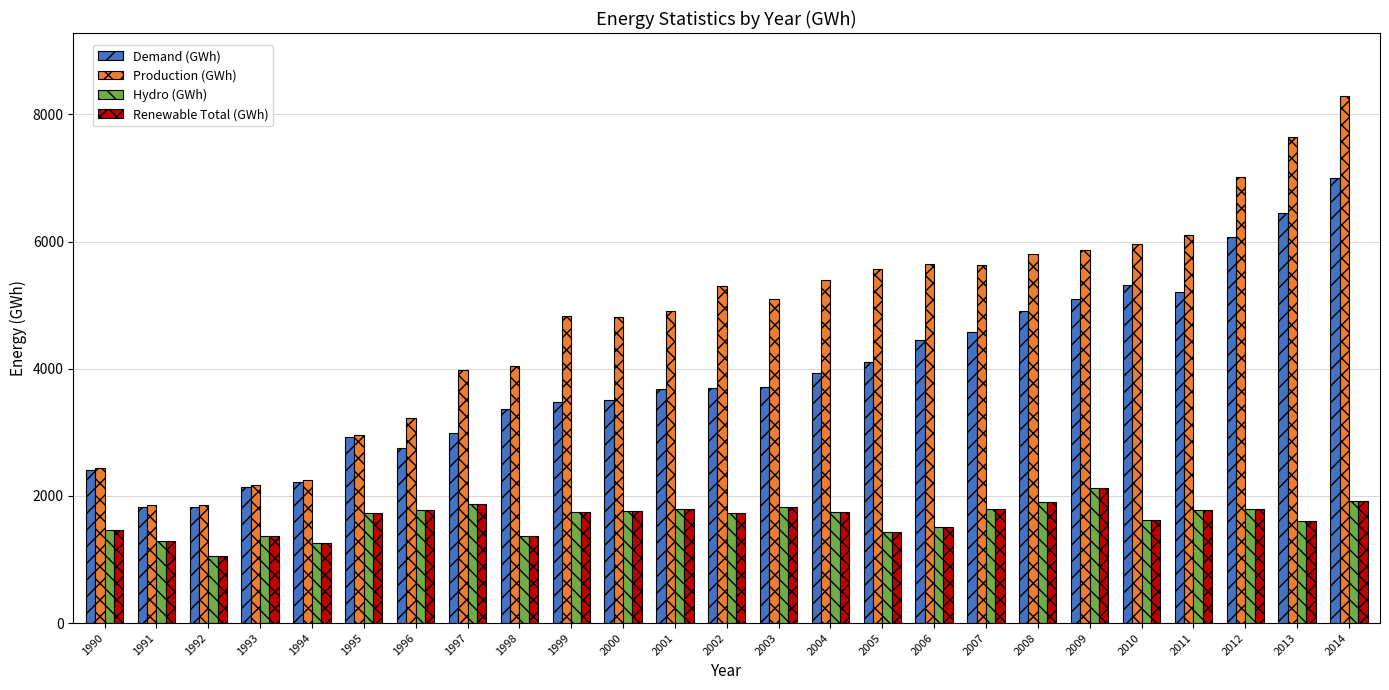

What is the value of the Hydro (GWh) bar at the 1st from the left?

1464.0